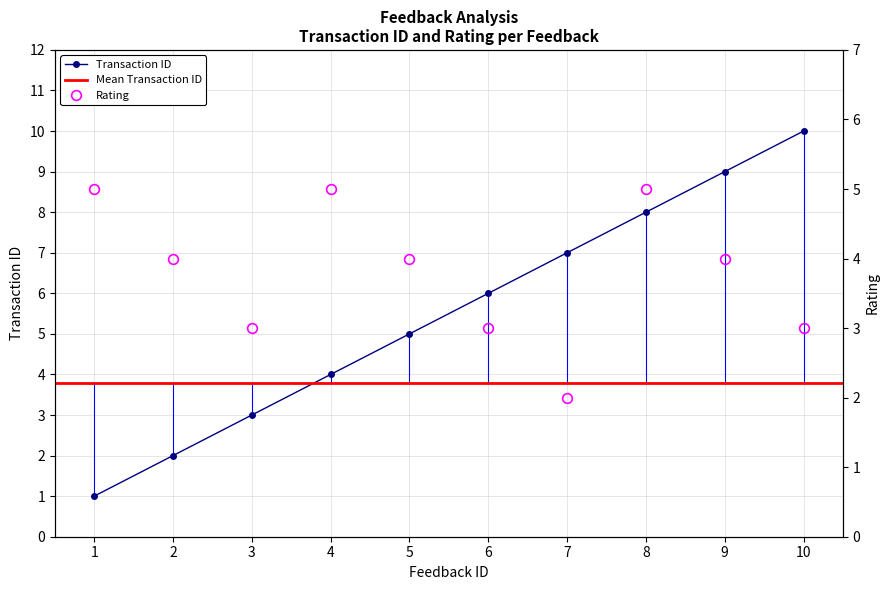

Reading right to left, what are all the values shown in this chart?

transaction_id: 10	9	8	7	6	5	4	3	2	1
rating: 3	4	5	2	3	4	5	3	4	5